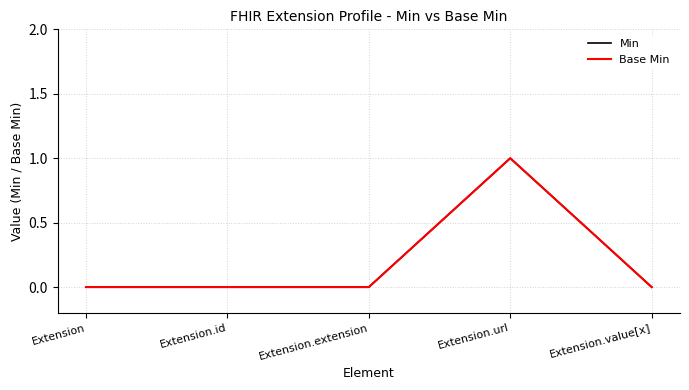

Does the chart have visible grid lines?

Yes